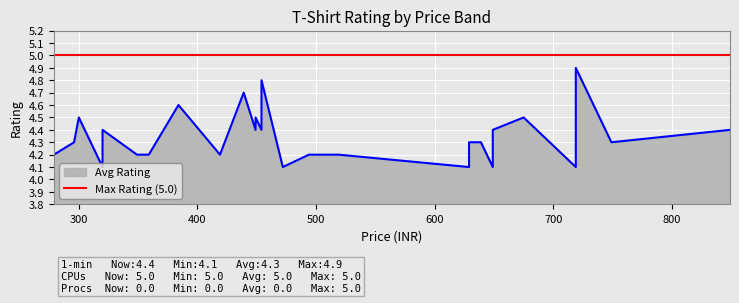

What is the difference between the maximum and minimum values?

0.8